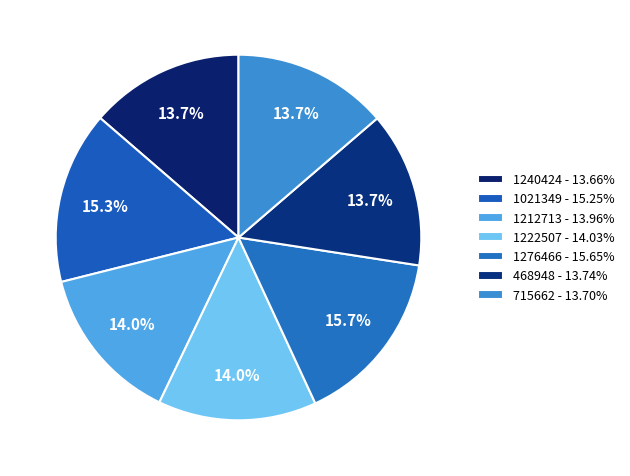

Count the number of slices in the pie.

7